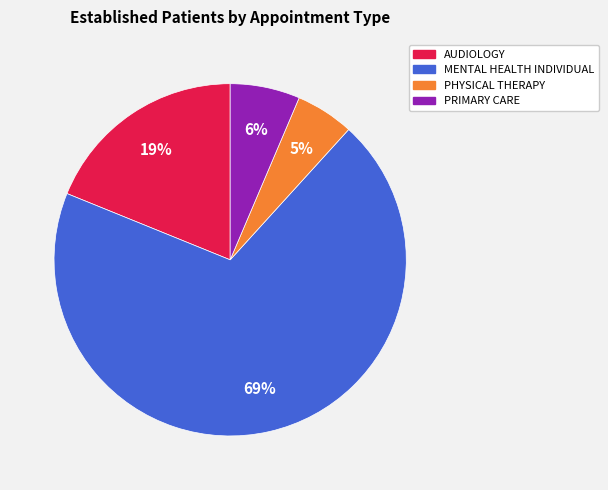

Is it true that PRIMARY CARE is 1% of the pie?

False